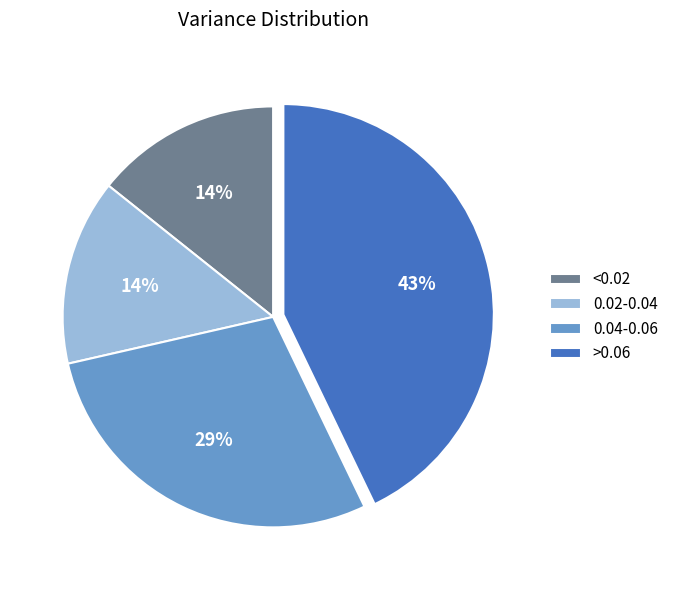

Does any single category account for the majority?

No